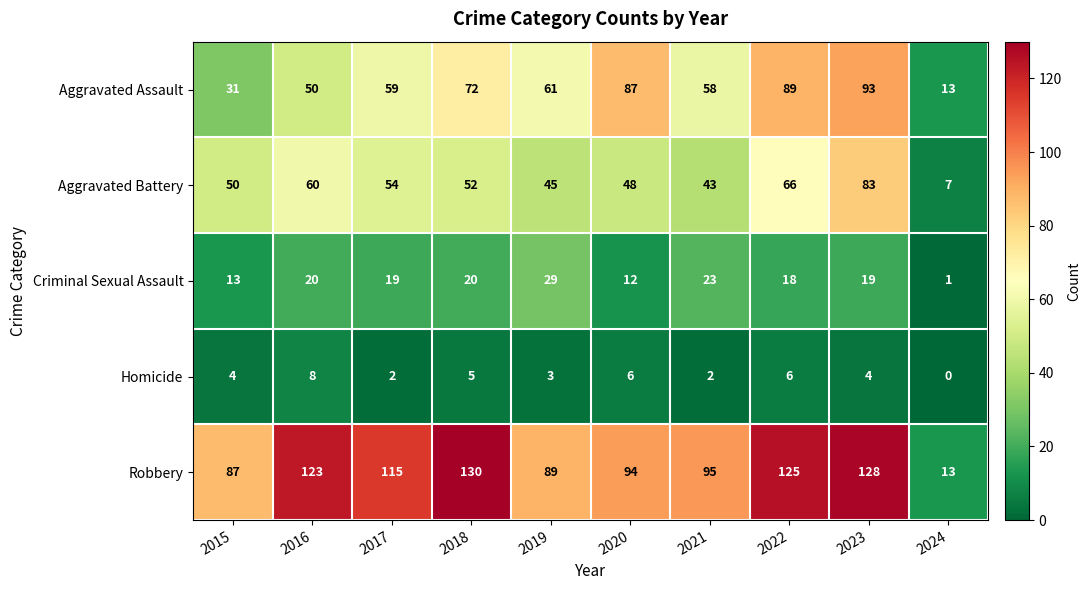

Read the Robbery value at 2021.

95